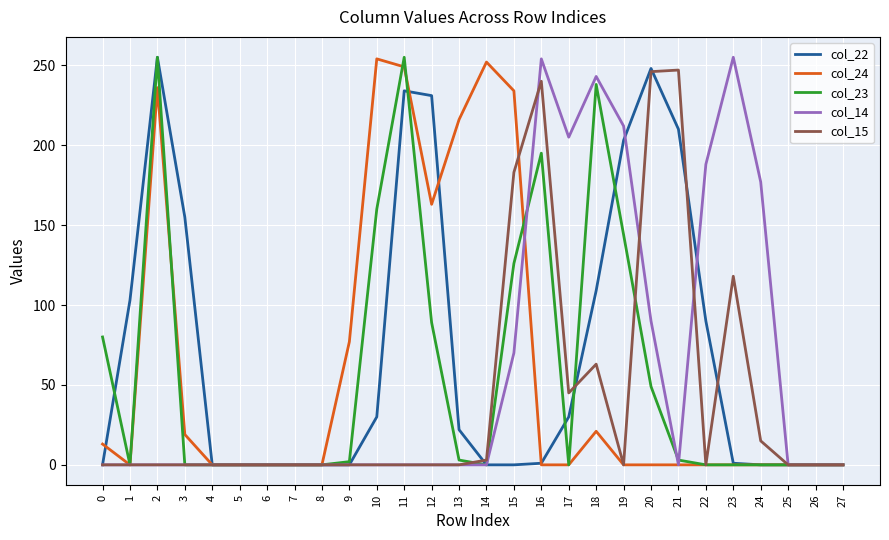

Does the chart display data point markers on the line(s)?

No